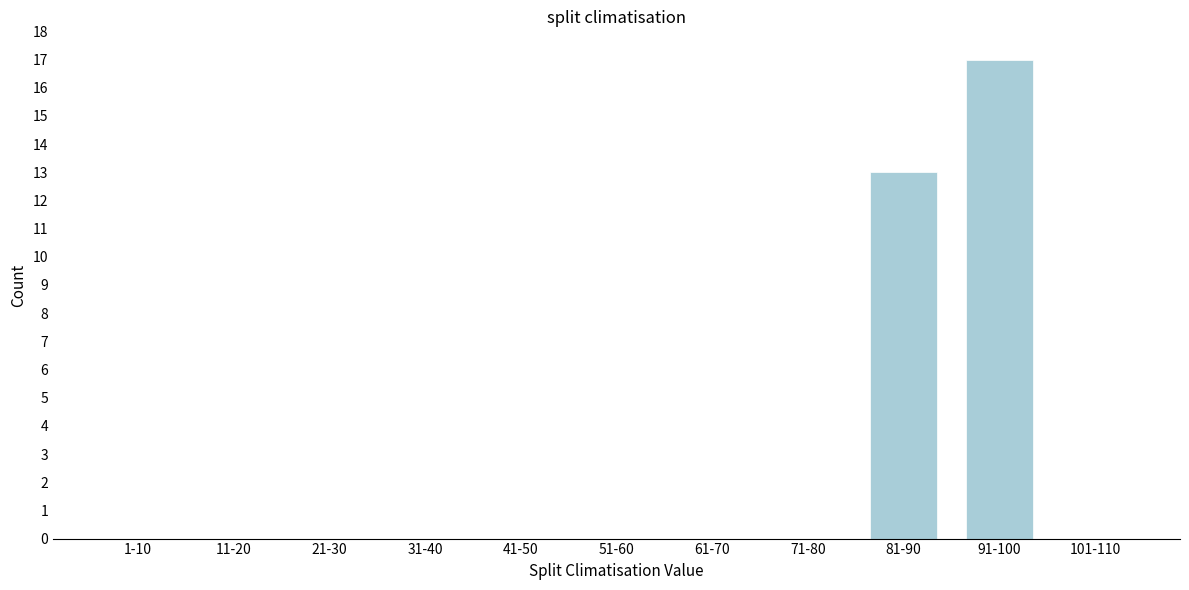

Reading left to right, transcribe all the data shown in this chart.

1-10=0	11-20=0	21-30=0	31-40=0	41-50=0	51-60=0	61-70=0	71-80=0	81-90=13	91-100=17	101-110=0